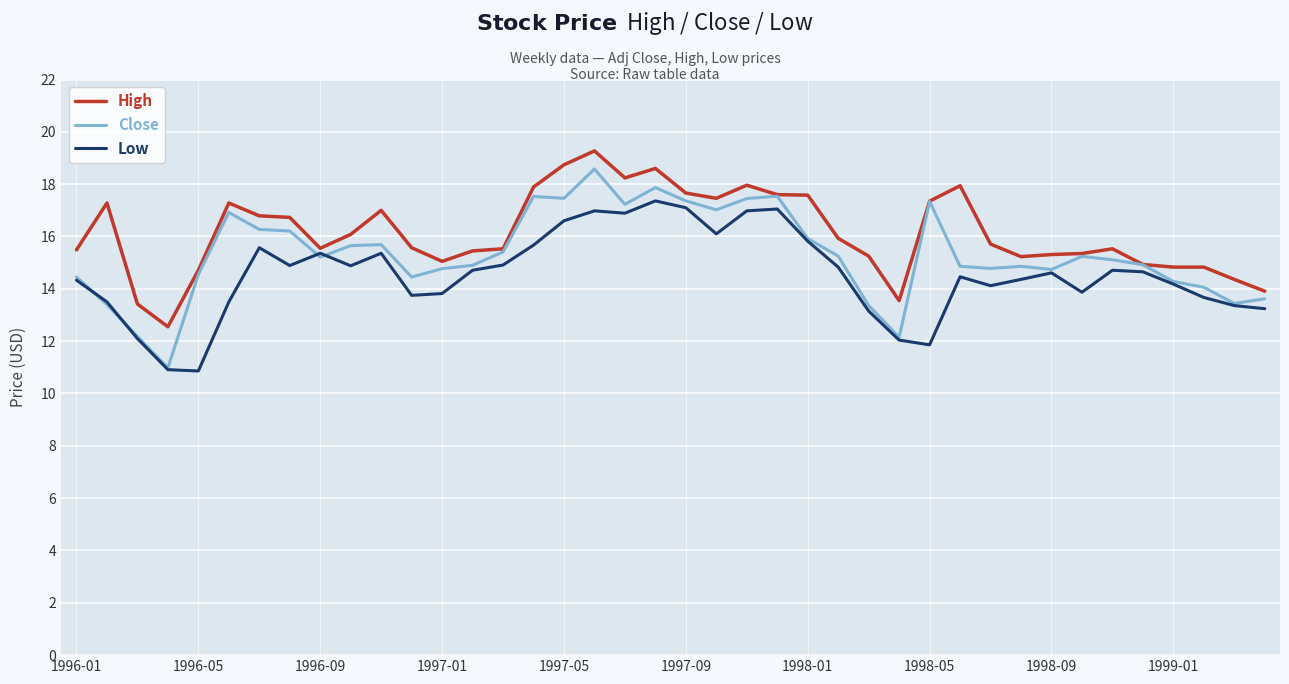

What is the highest value of the Low series?

17.4